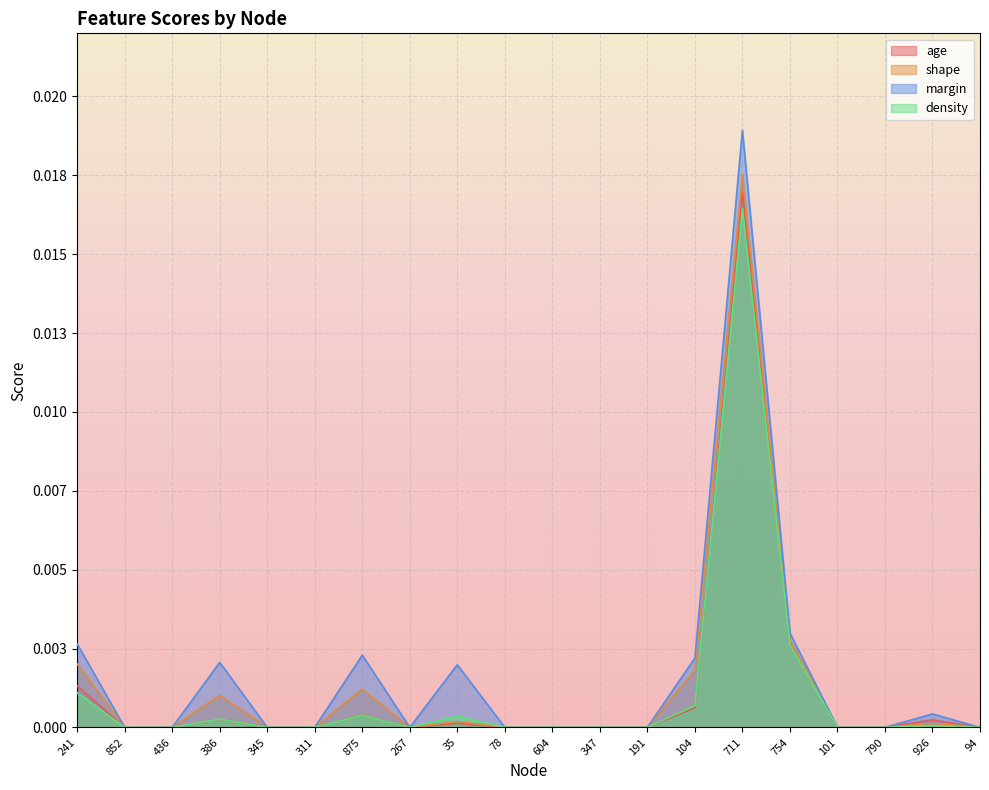

How many data points does each series have?

20